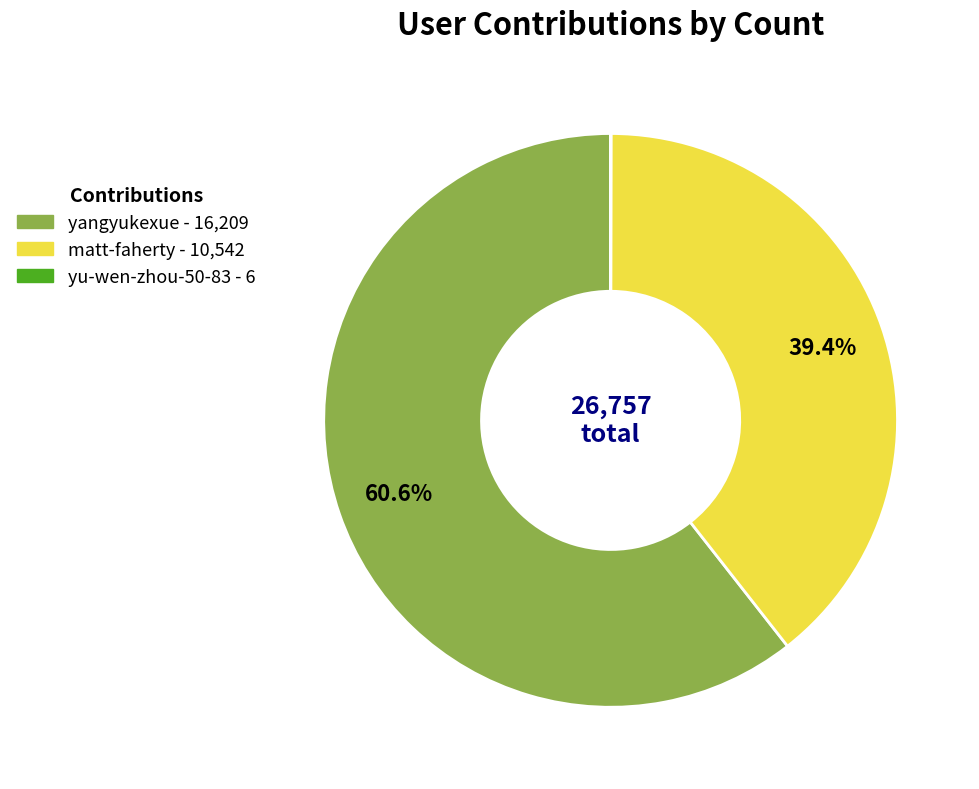

Do yangyukexue and matt-faherty together represent more than half of the pie?

Yes